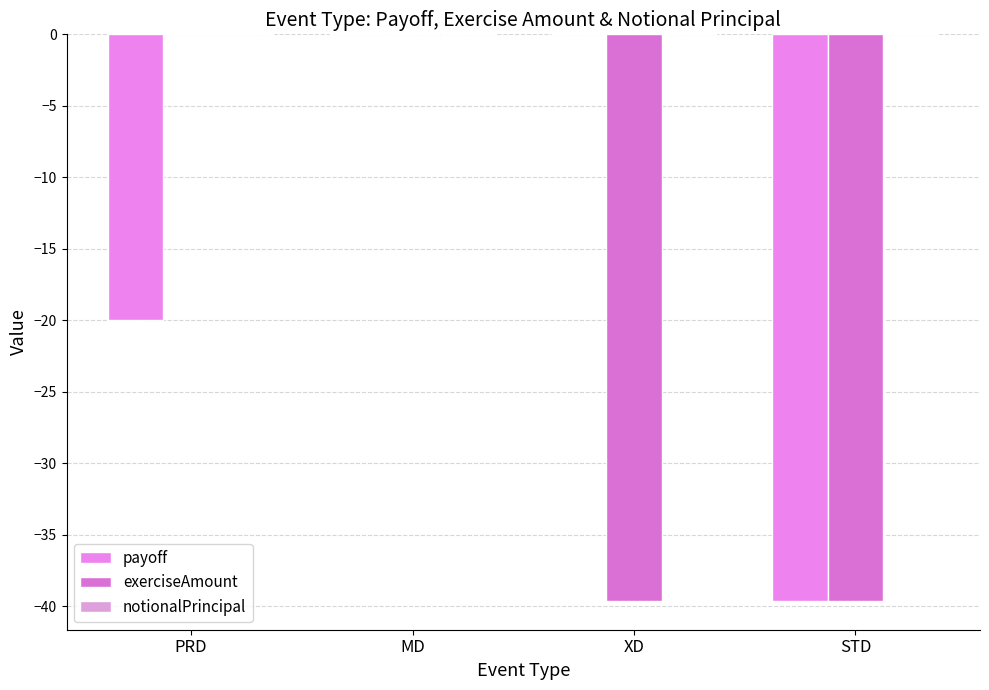

Is it true that exerciseAmount equals -39.7 at XD?

True